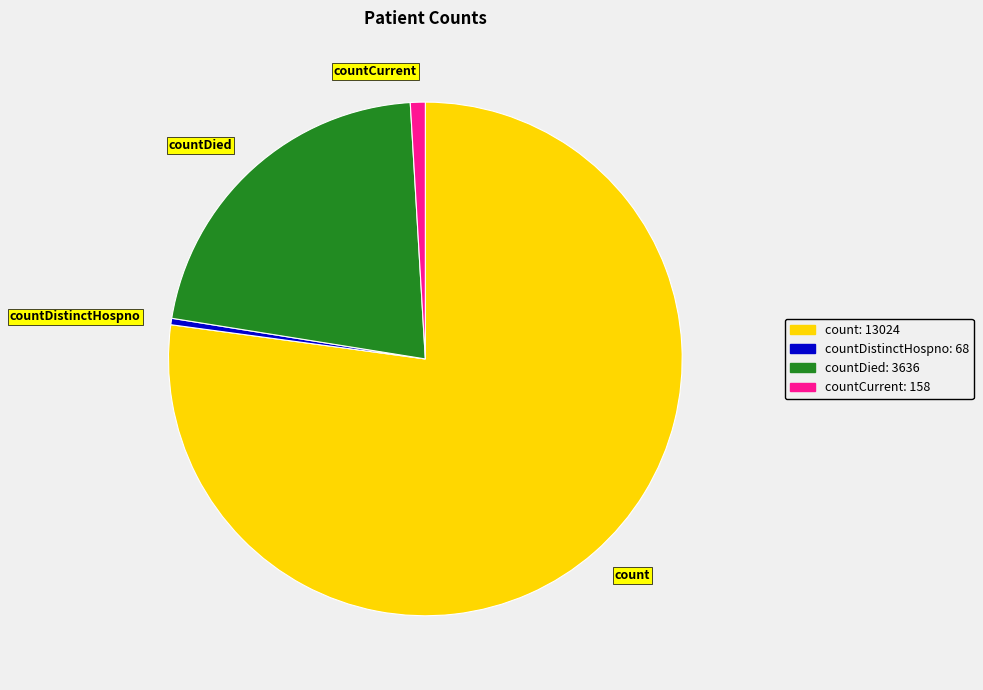

Which has a higher value, countDied or countDistinctHospno?

countDied